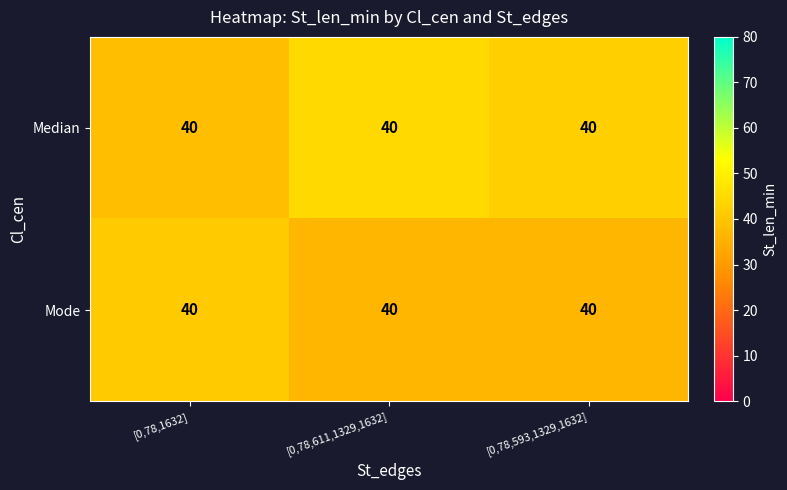

What is the difference between the highest and lowest values at [0,78,1632]?

2.2